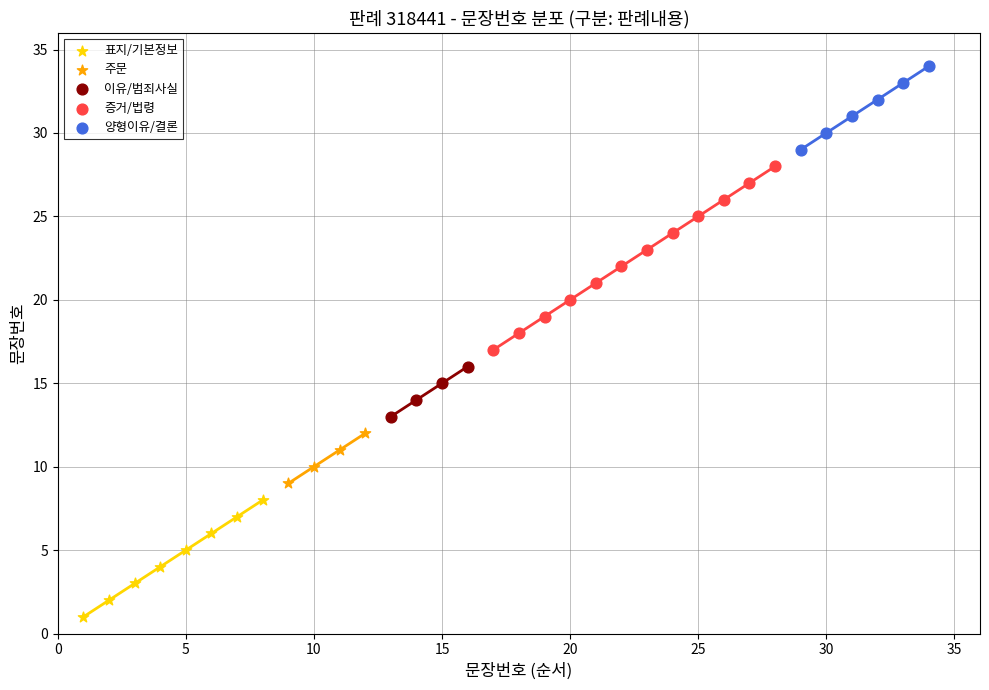

Which series reaches the minimum Y coordinate?

표지/기본정보